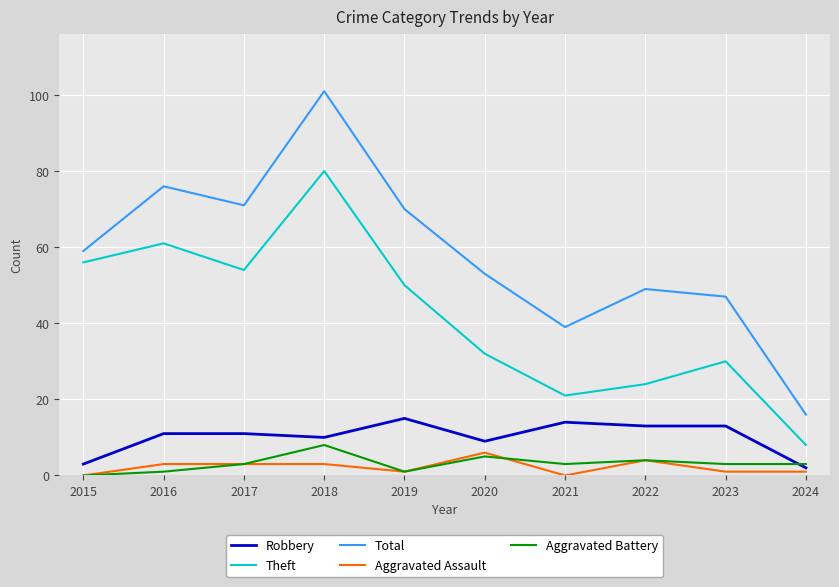

How many series are shown in this chart?

5